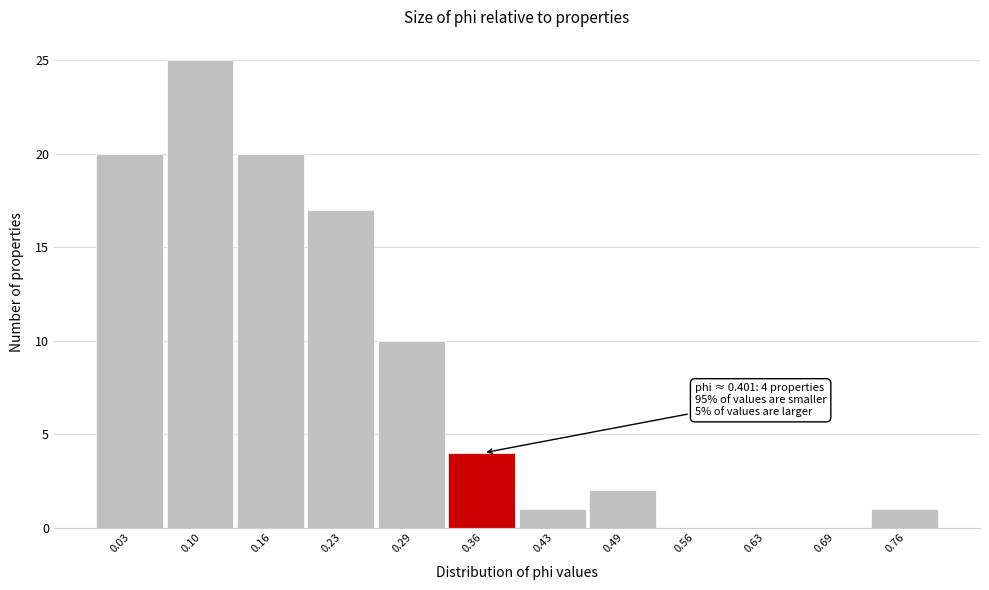

Reading left to right, extract all data points from this chart.

0.03=20	0.10=25	0.16=20	0.23=17	0.29=10	0.36=4	0.43=1	0.49=2	0.56=0	0.63=0	0.69=0	0.76=1